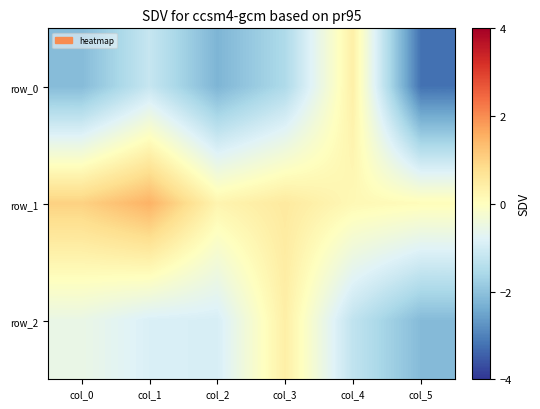

At how many categories does at least one series exceed 0?

6